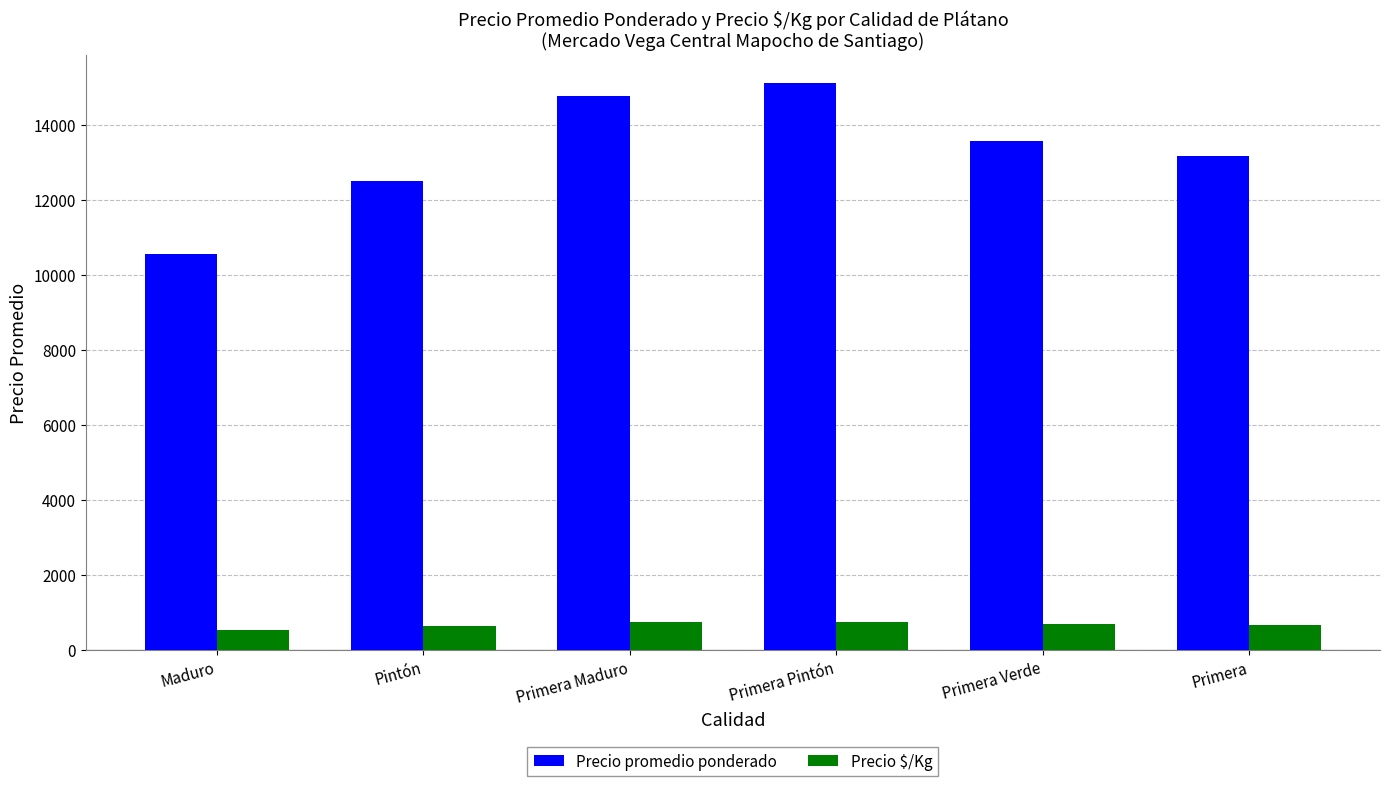

What is the difference between the second highest and second lowest values in the Precio $/Kg series?

113